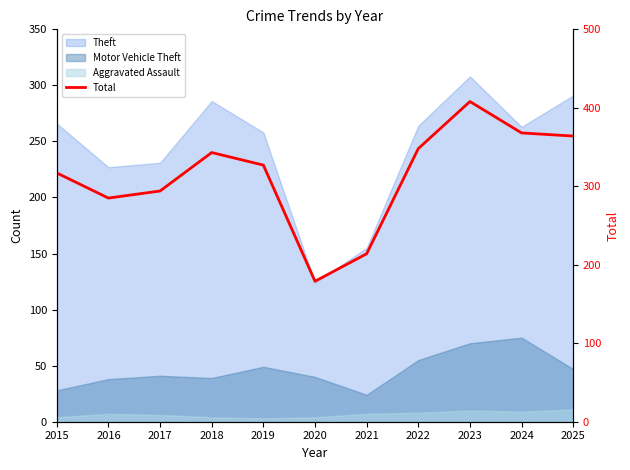

How many interior local peaks (higher than both neighbors) does the data have?

2